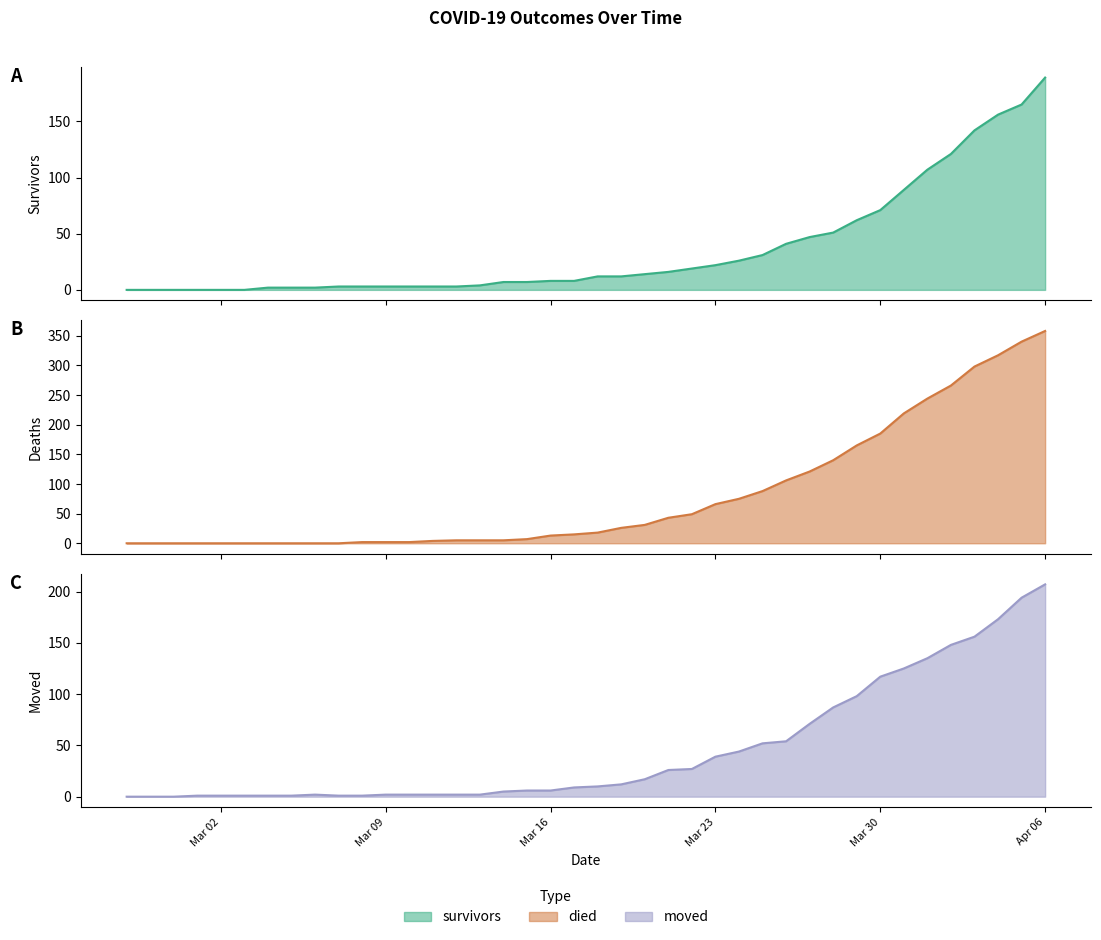

What is the difference between the second highest and minimum values in the died series?

340